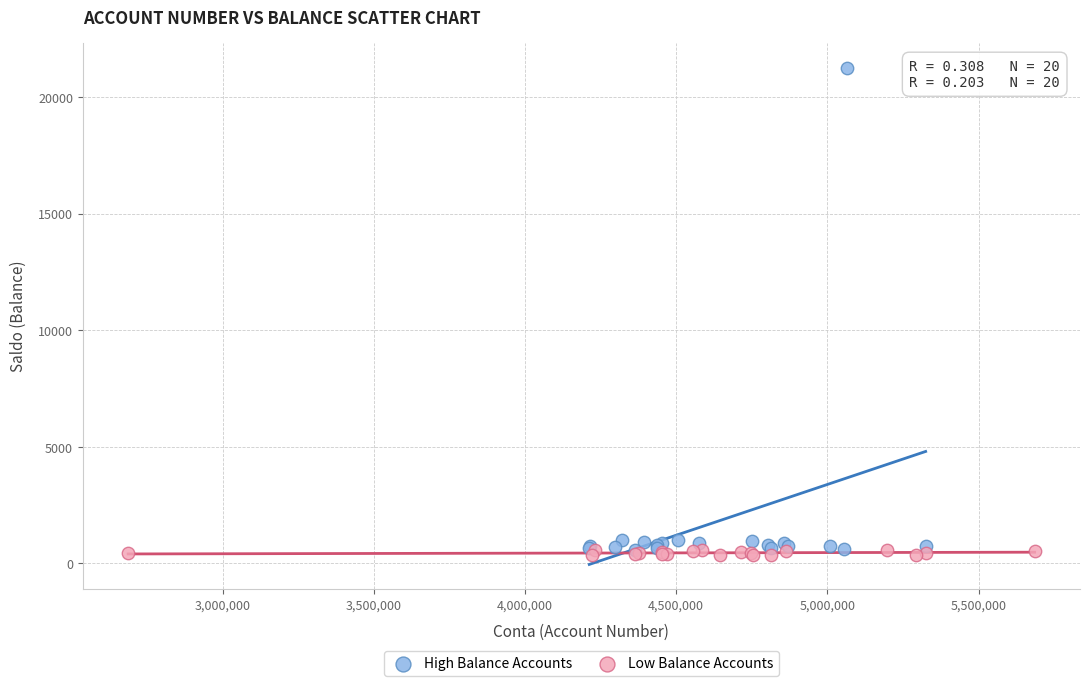

Which series contains the highest Y value?

High Balance Accounts